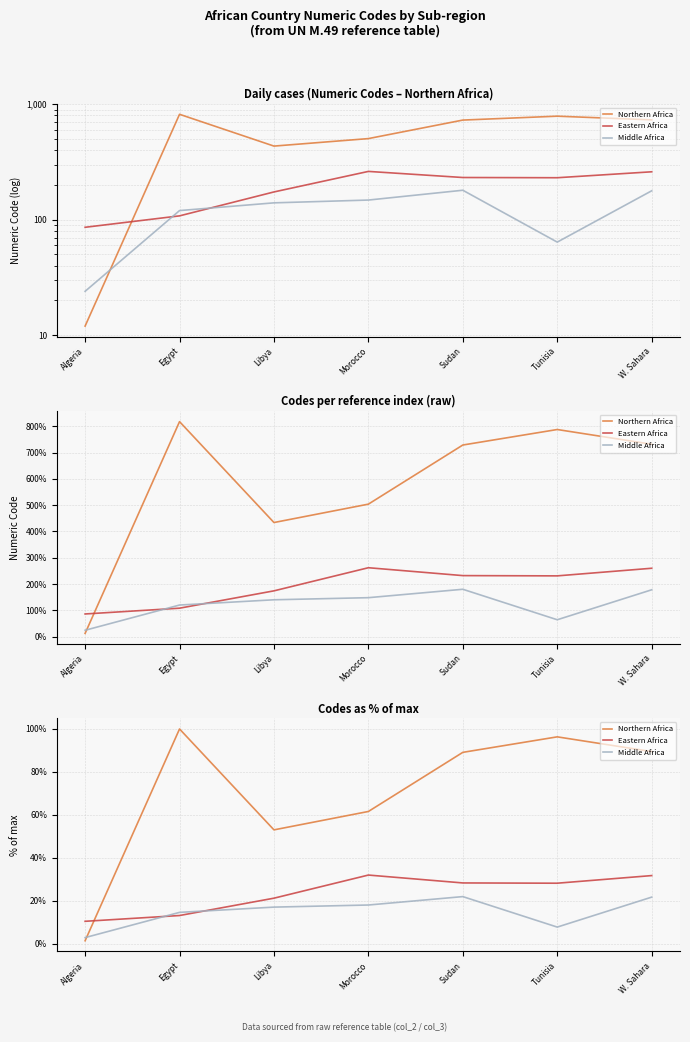

What is the label of the 6th point from the left?

Tunisia